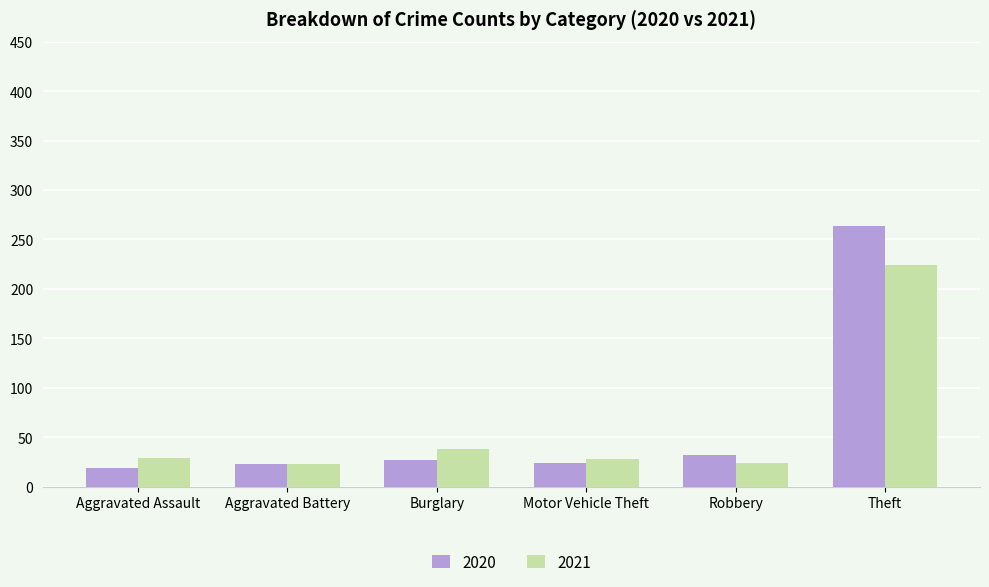

True or false: 2021 has a value of 38 at Burglary.

True